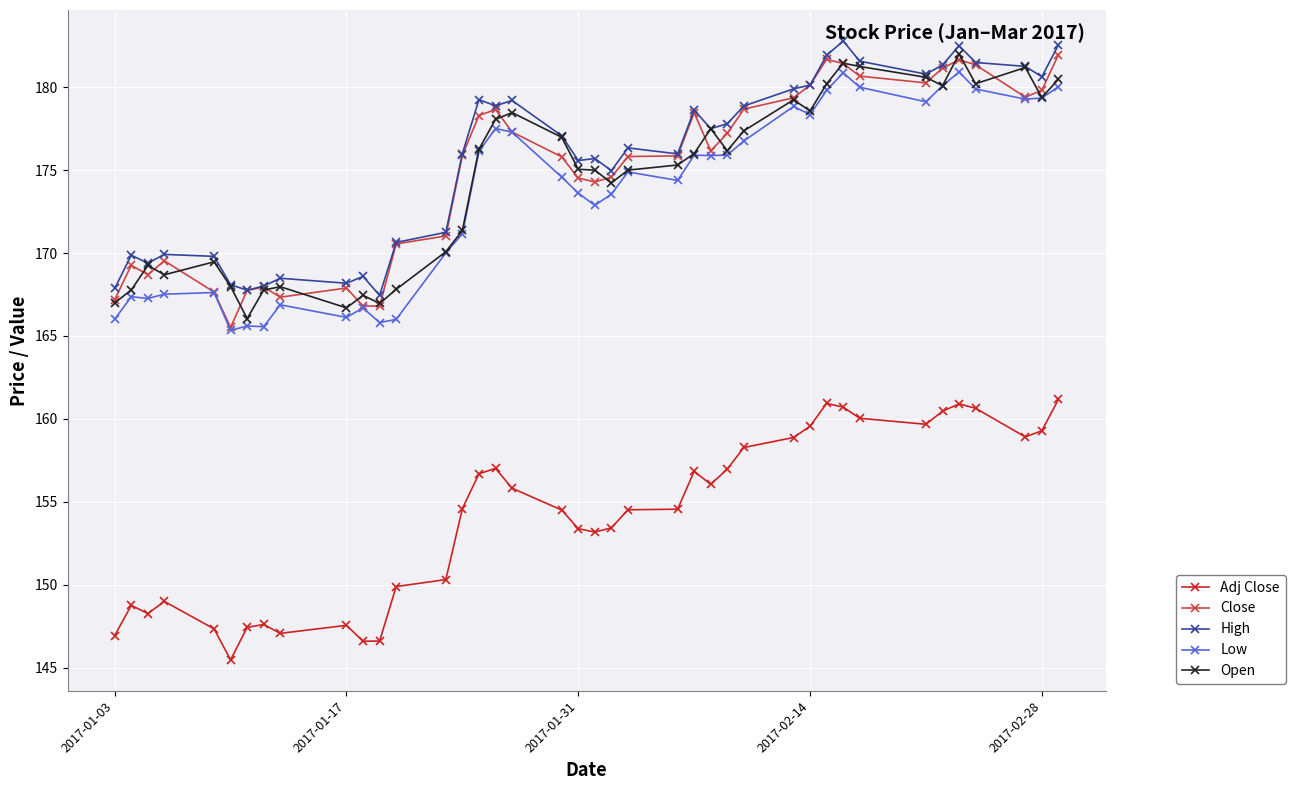

Is this an area chart (filled region under the line)?

No